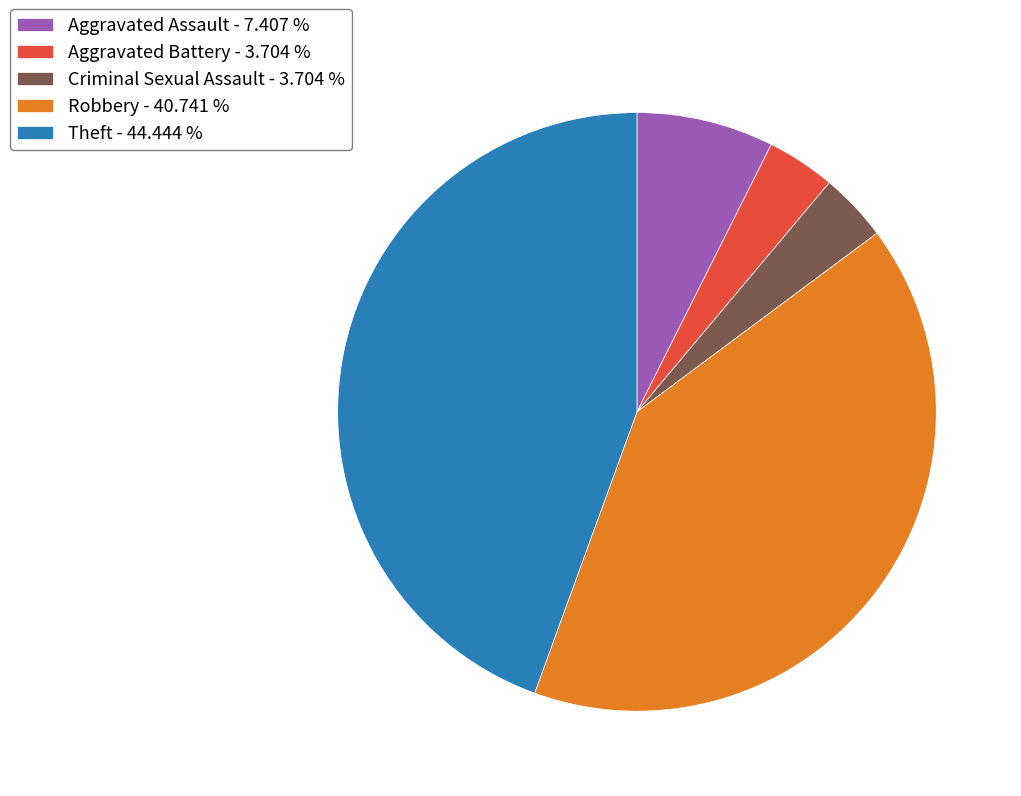

Between Theft - 44.444 % and Aggravated Assault - 7.407 %, which is larger?

Theft - 44.444 %